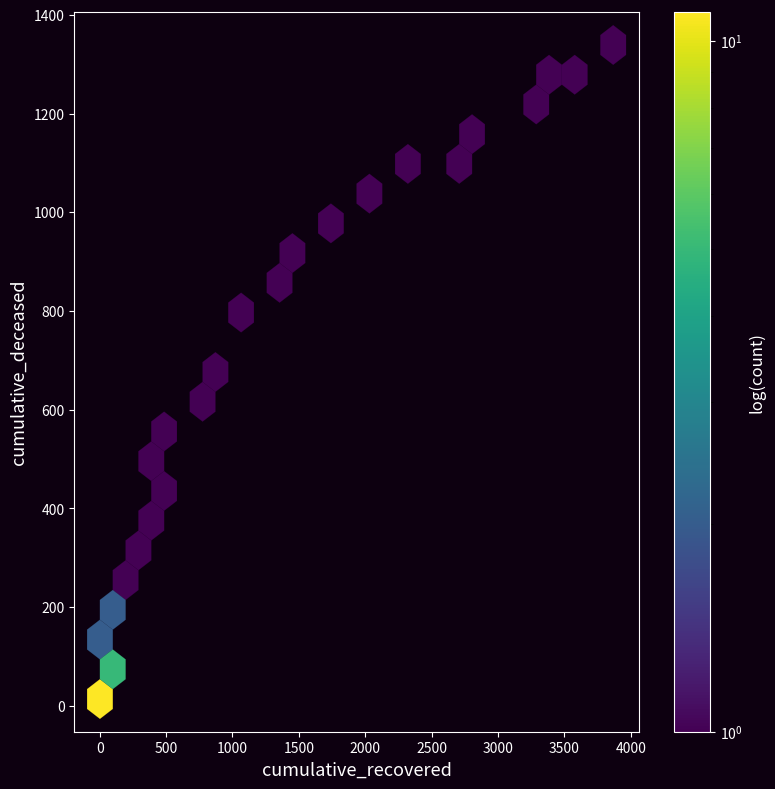

What Y value in the scatter plot is closest to 676?

700